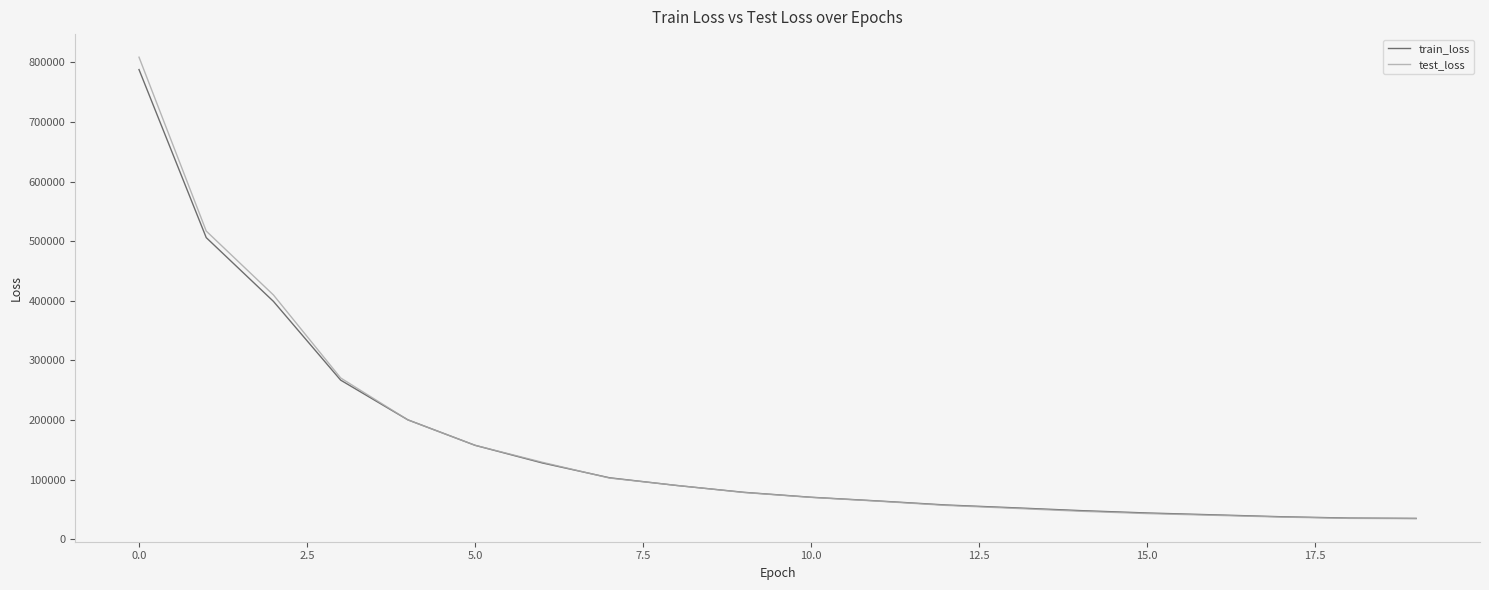

What is the lowest value of the train_loss series?

34844.5